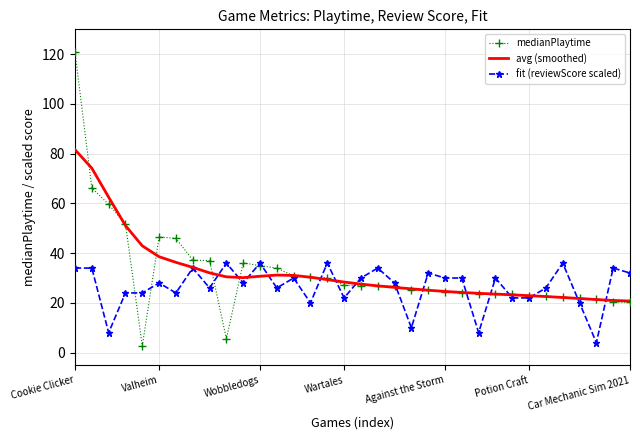

List the series in order of their peak value, lowest first.

fit (reviewScore scaled), avg (smoothed), medianPlaytime